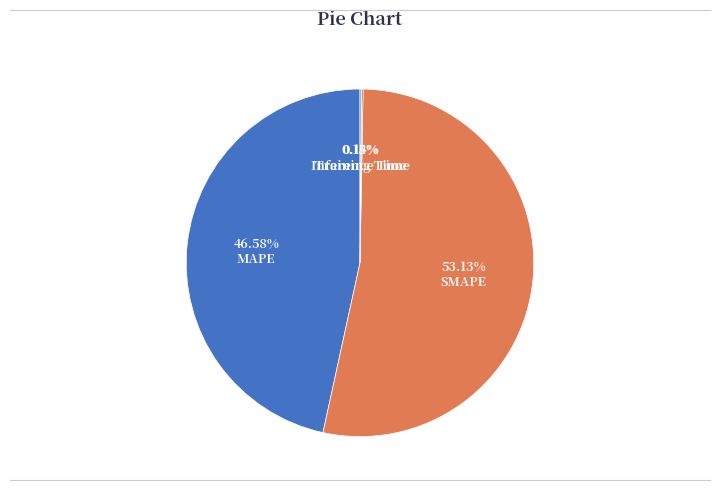

Does SMAPE represent more than half of the total?

Yes